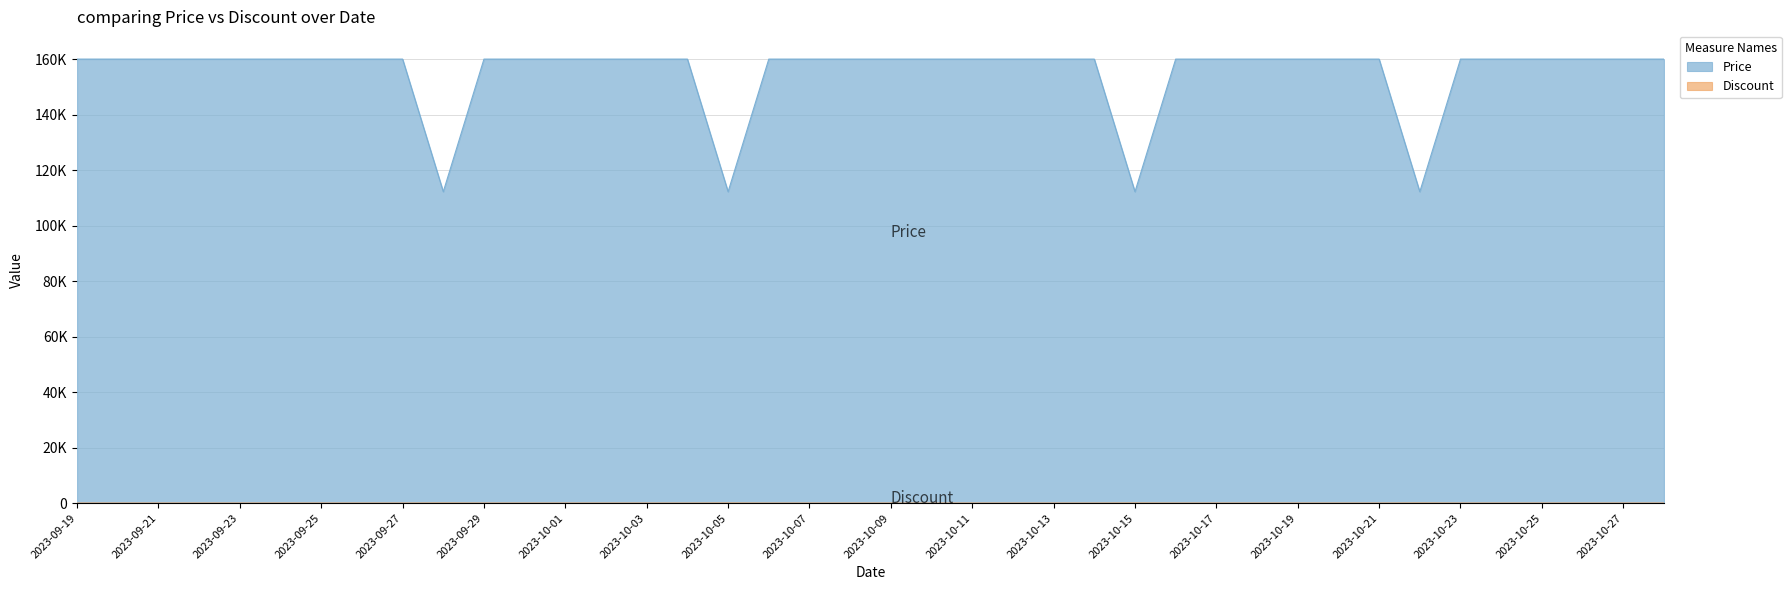

Count the number of categories in the chart.

40